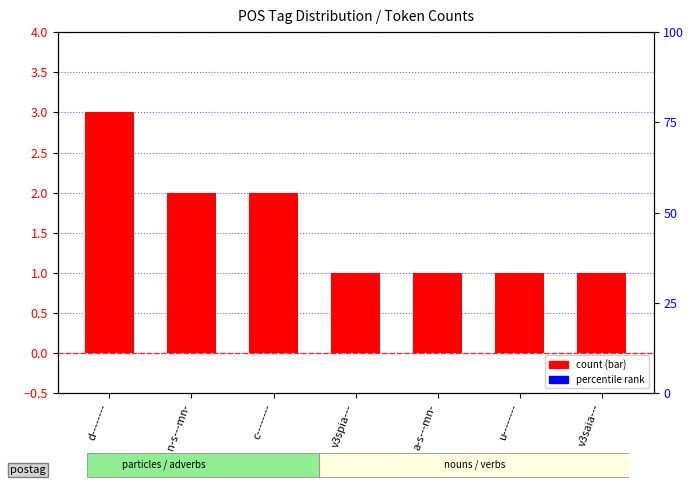

What is the sum of all values?

11